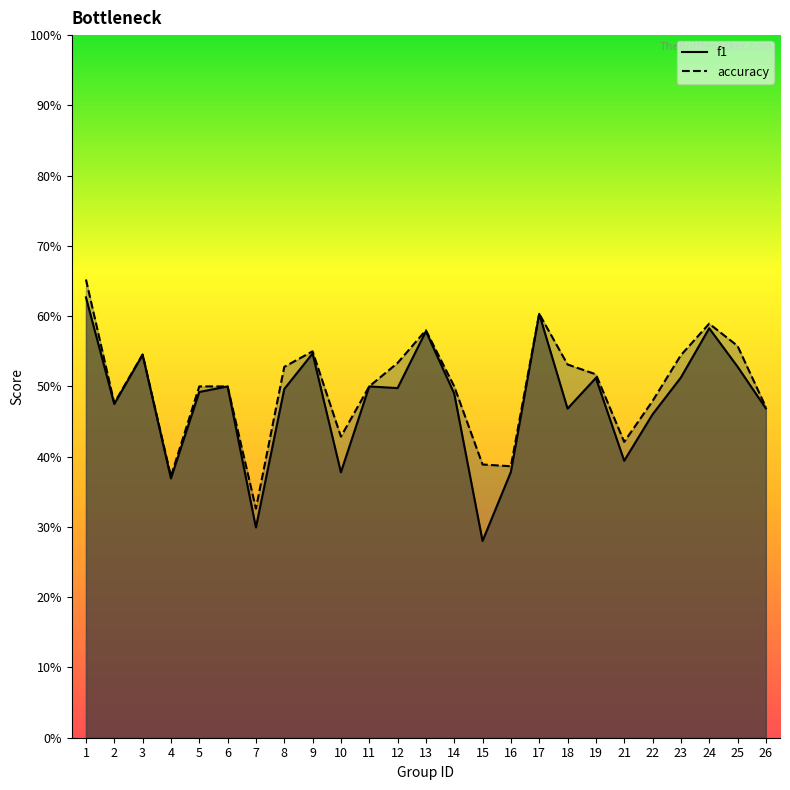

What is the average value of the f1 series?

0.5